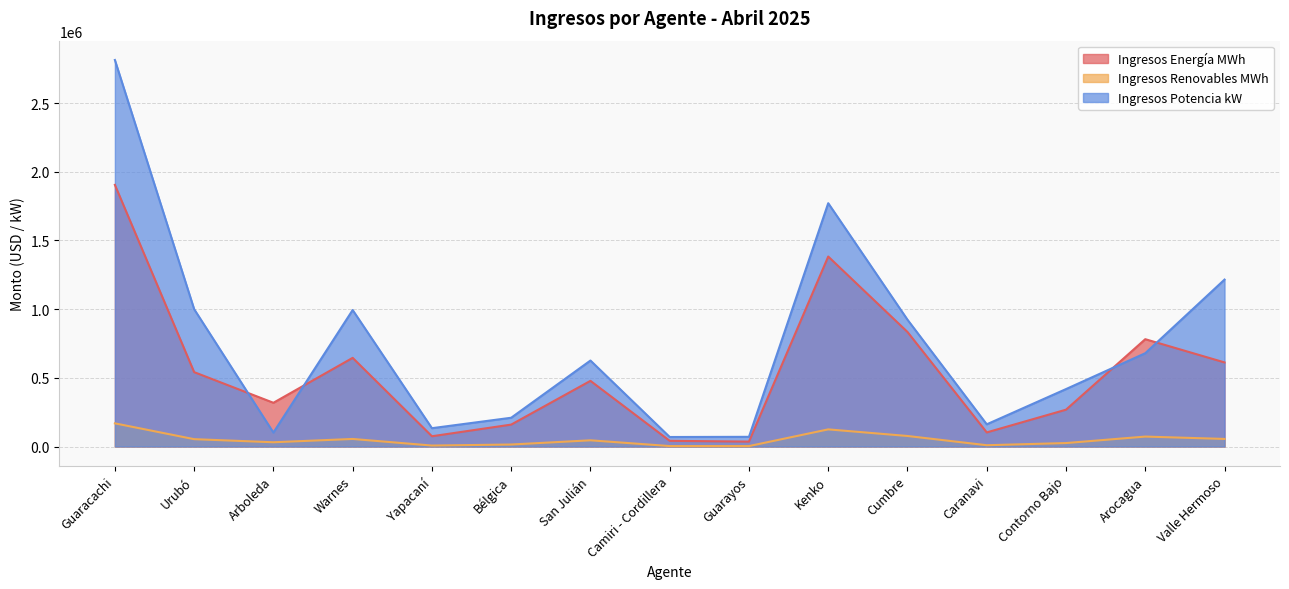

Does the chart have visible grid lines?

Yes